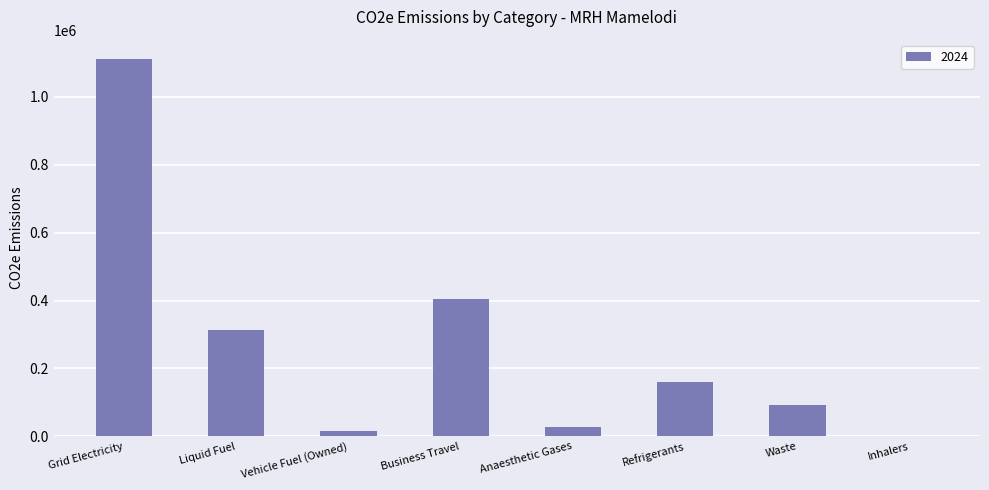

Is it true that the value at Grid Electricity is 1553547.4?

False